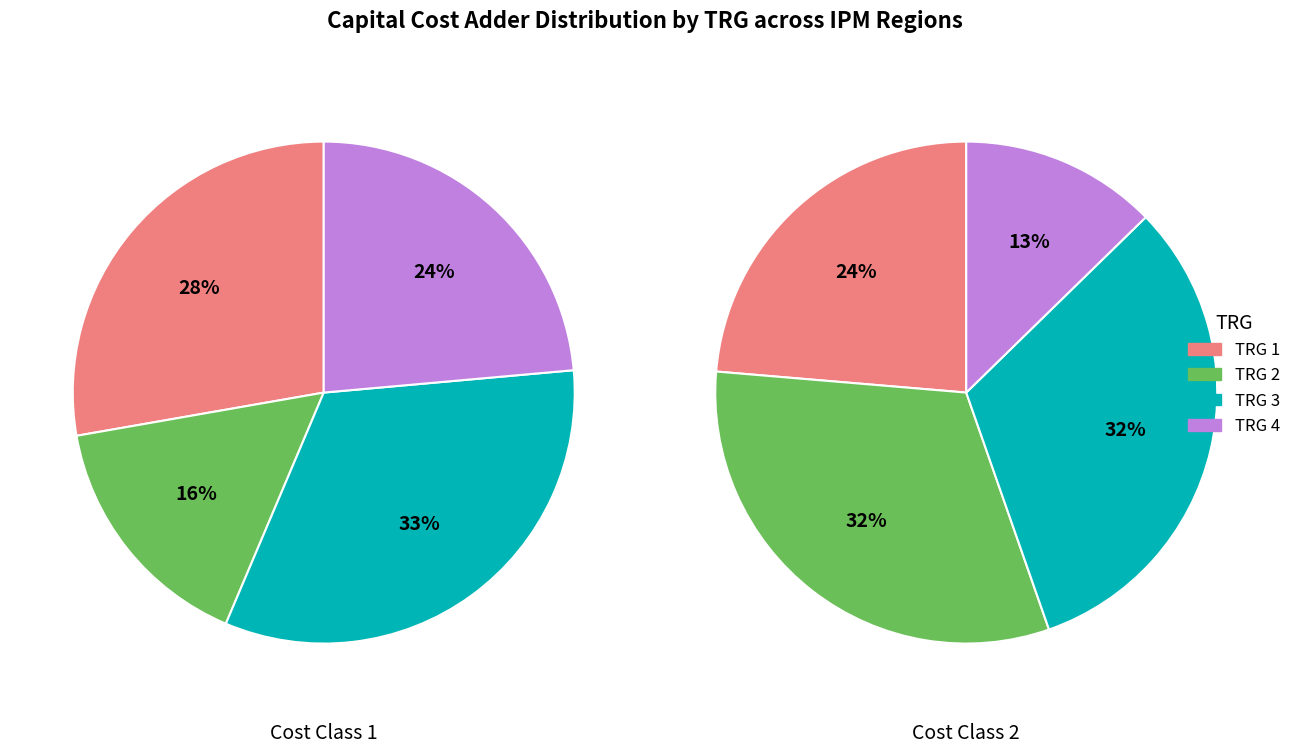

Is there a majority slice in this chart?

No